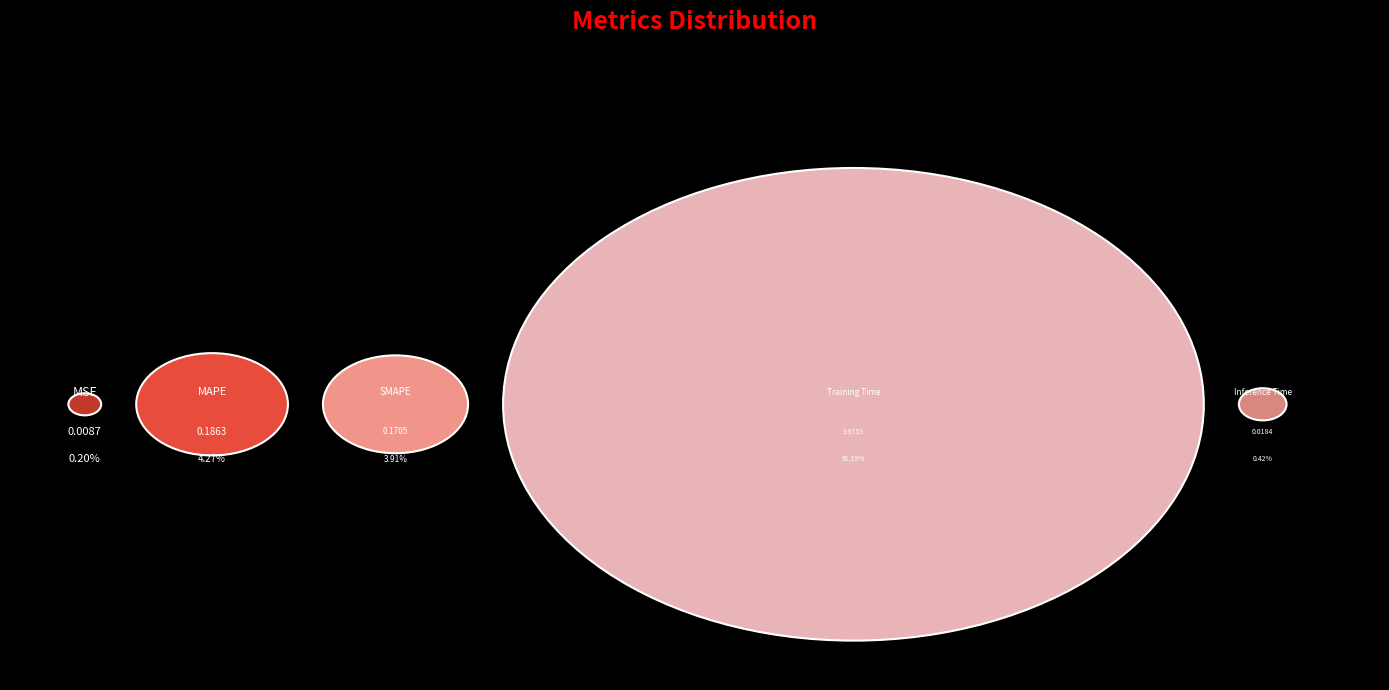

Is there any slice that represents more than half of the pie?

Yes